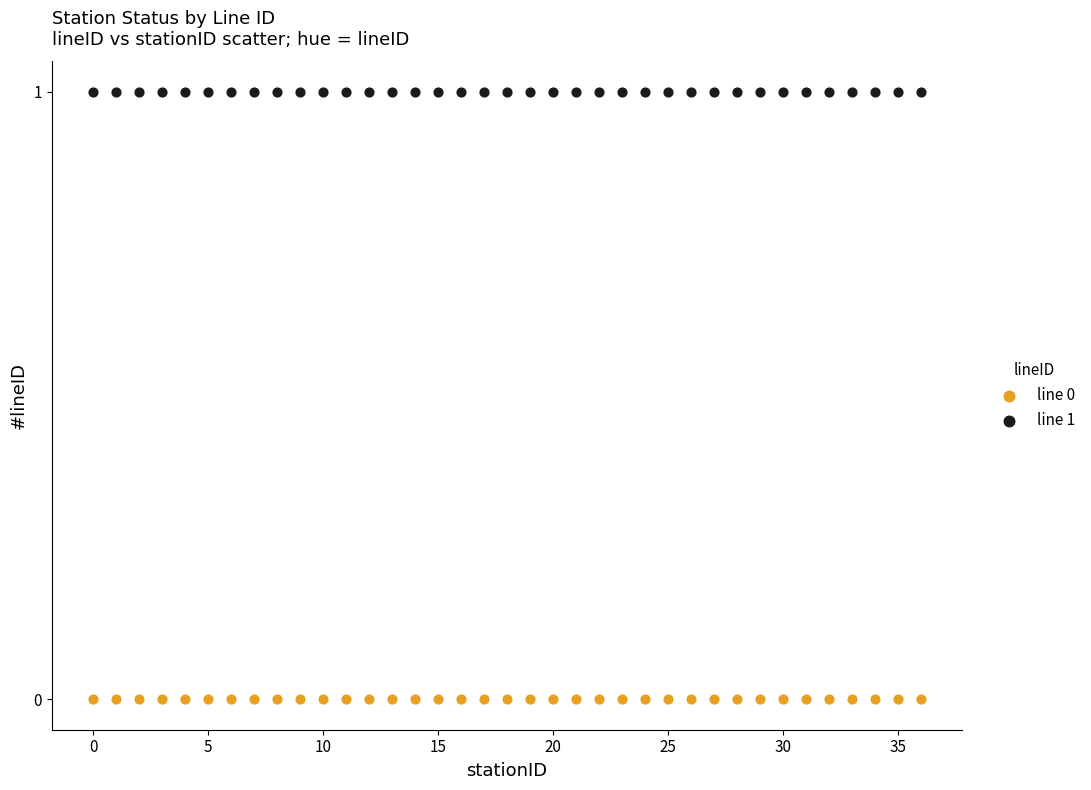

Which series reaches the maximum Y coordinate?

line 1